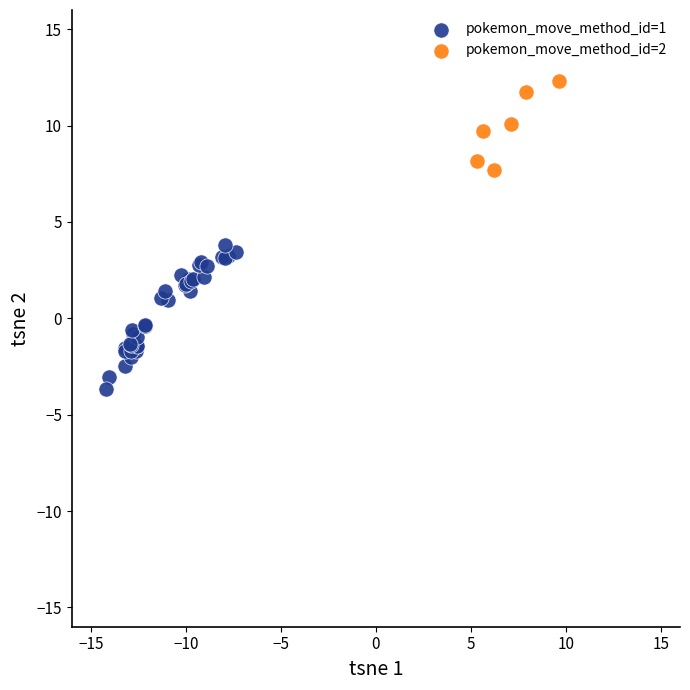

Which series has the largest Y range (max minus min)?

pokemon_move_method_id=1